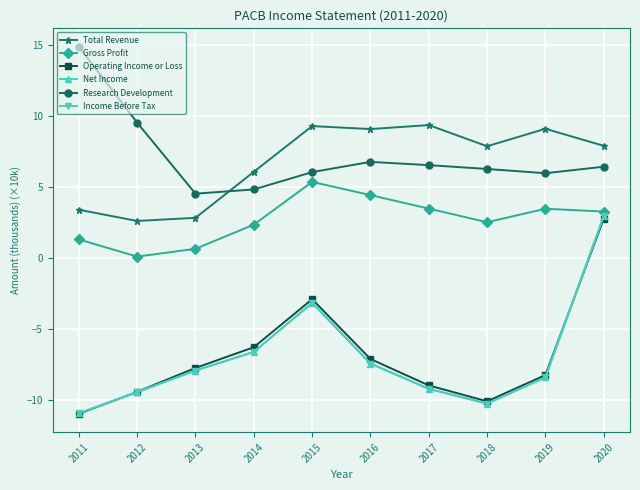

What are all the series names shown in the legend?

Total Revenue, Gross Profit, Operating Income or Loss, Net Income, Research Development, Income Before Tax